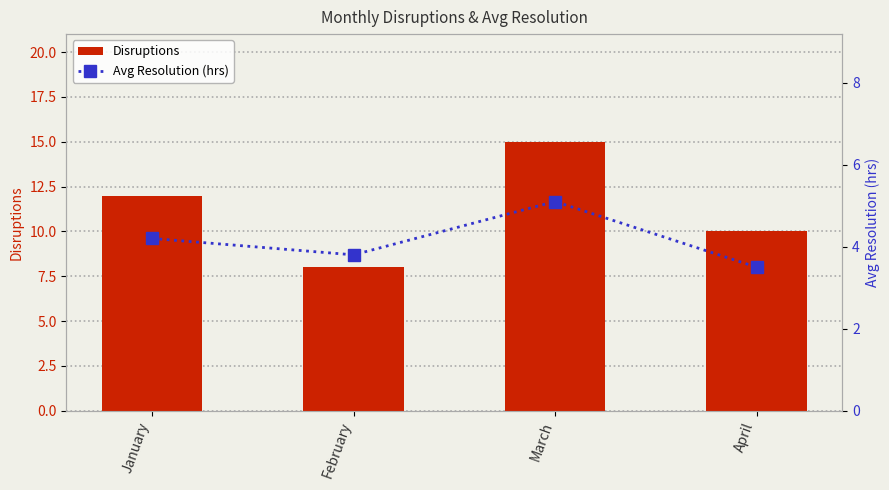

Which series changed the most between January and April?

Disruptions